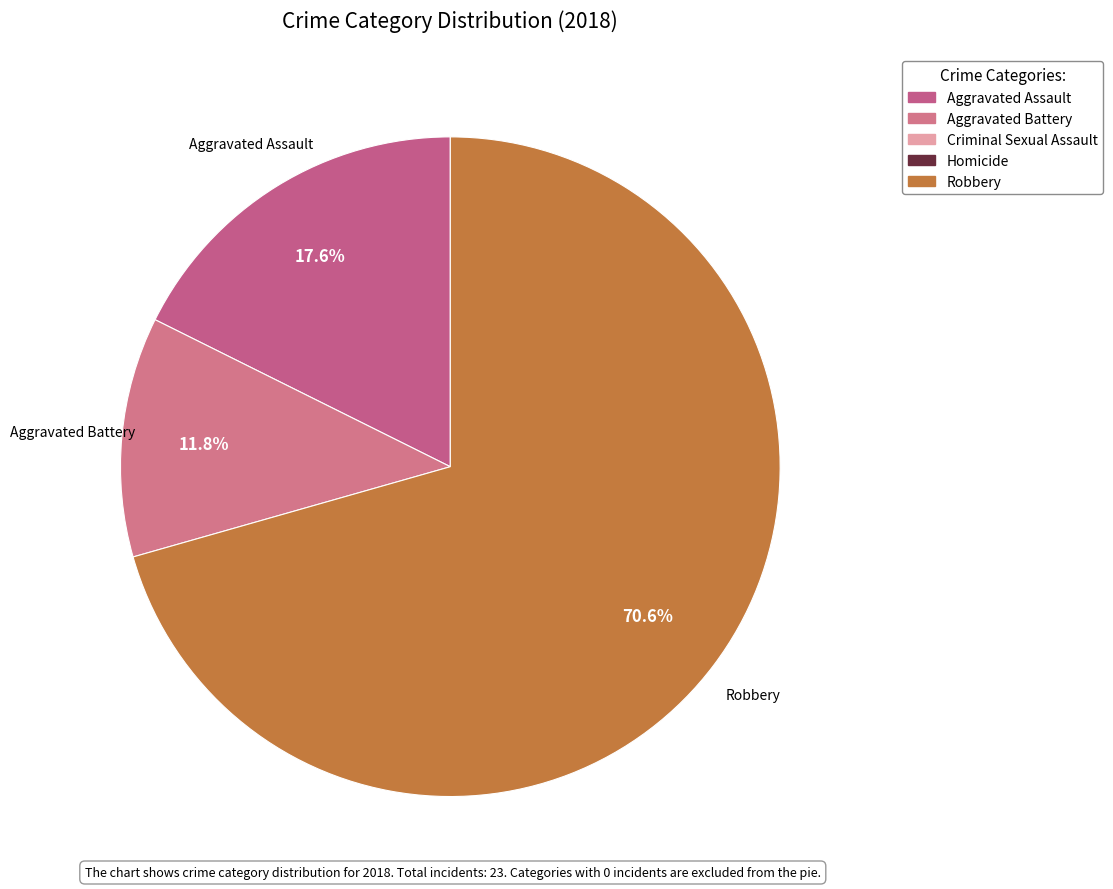

Count the number of slices in the pie.

3